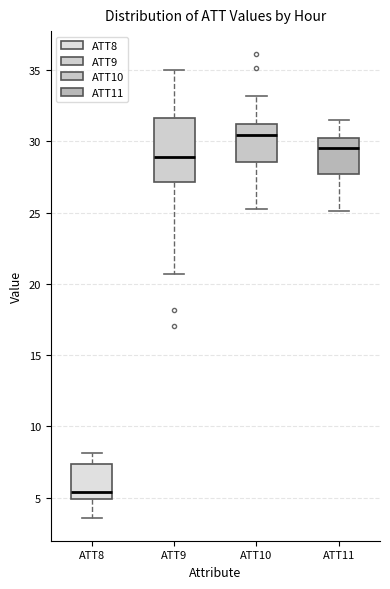

Which box is the tallest, from its lower edge to its upper edge?

ATT9